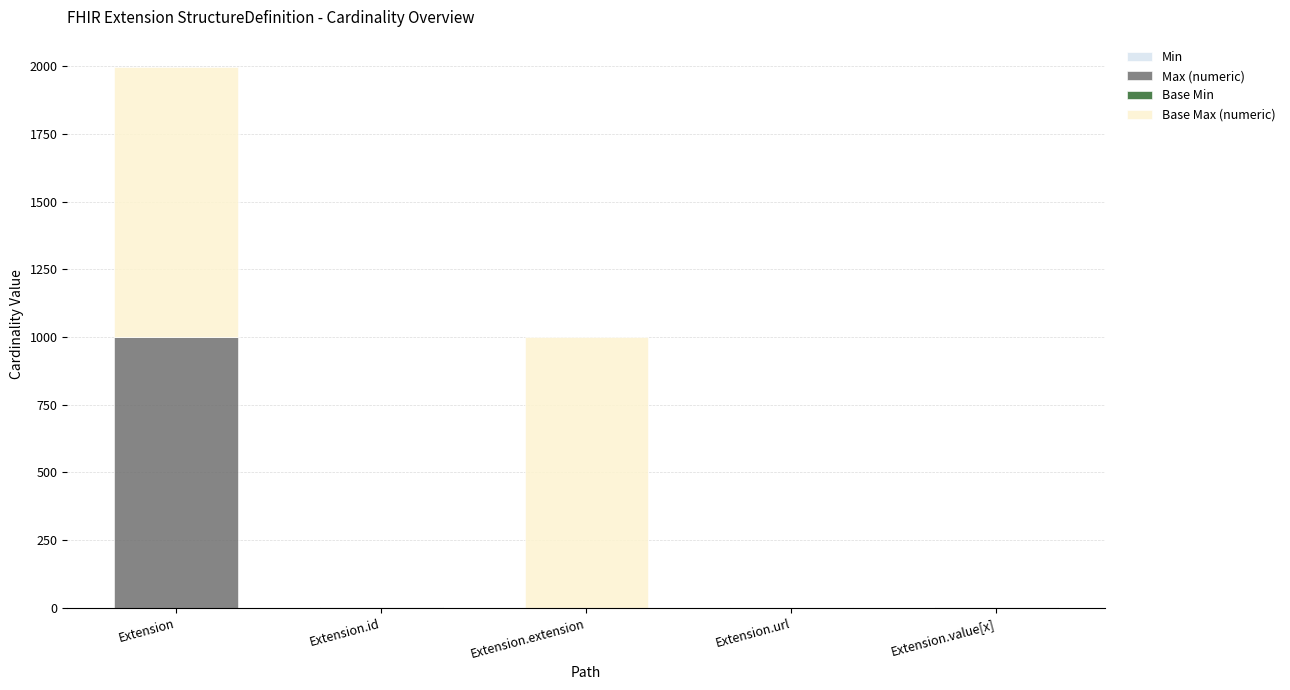

At which category is the sum across all series the highest?

Extension